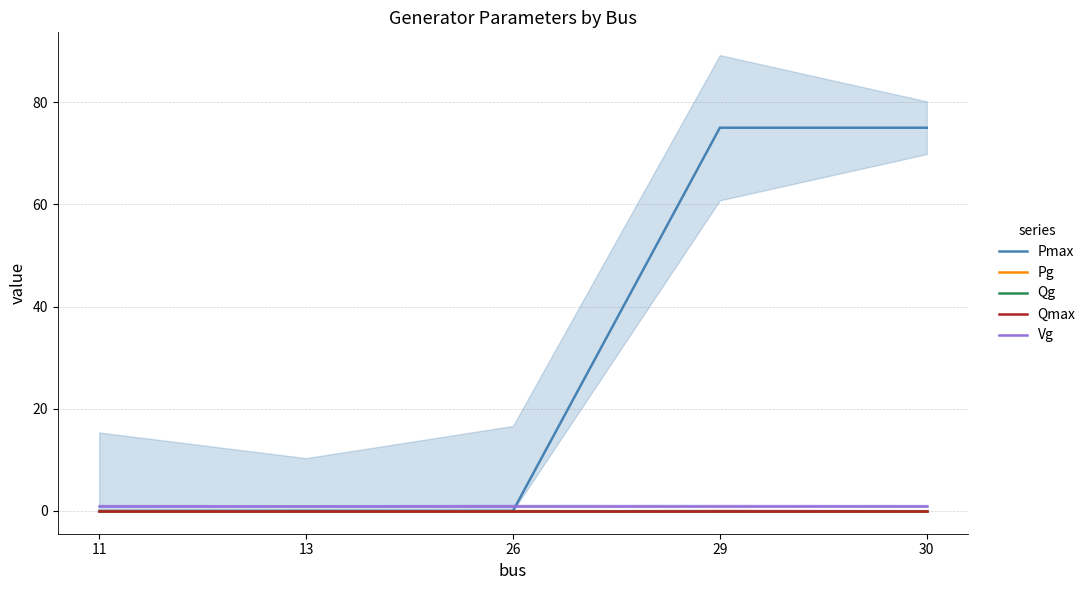

True or false: Qg and Pmax intersect in this chart.

False